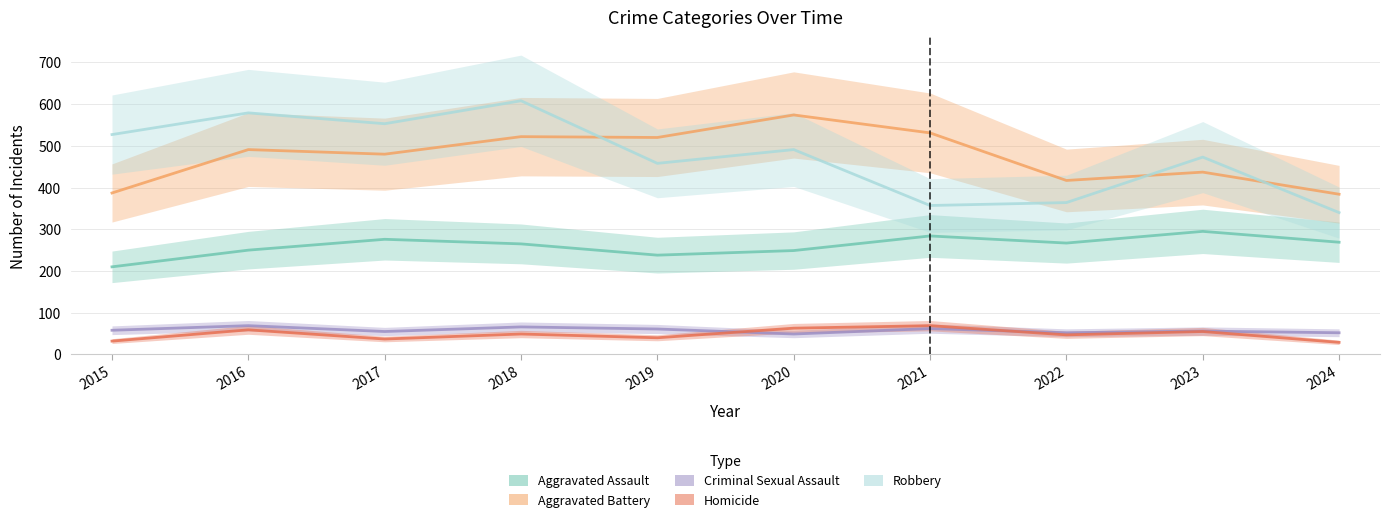

Between 2016 and 2021, which is larger?

2021